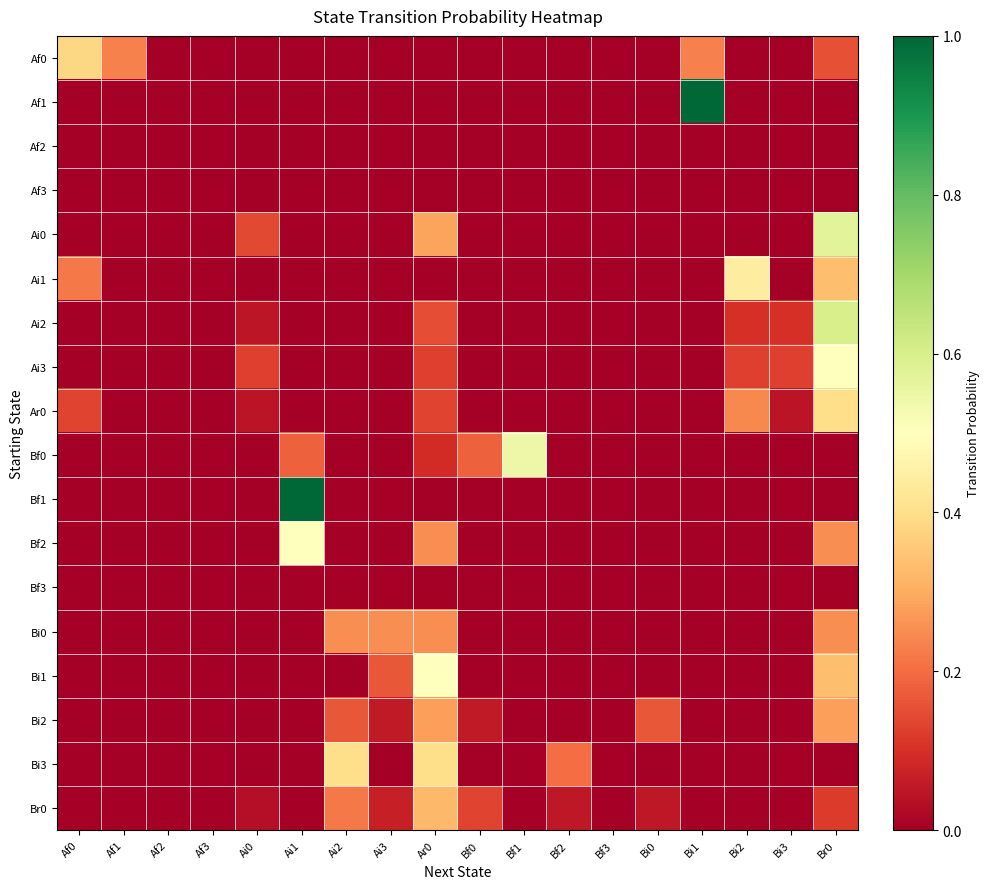

Reading left to right, list all the values displayed in this chart.

Af0: Af0=0.4	Af1=0.2	Af2=0.0	Af3=0.0	Ai0=0.0	Ai1=0.0	Ai2=0.0	Ai3=0.0	Ar0=0.0	Bf0=0.0	Bf1=0.0	Bf2=0.0	Bf3=0.0	Bi0=0.0	Bi1=0.2	Bi2=0.0	Bi3=0.0	Br0=0.2
Af1: Af0=0.0	Af1=0.0	Af2=0.0	Af3=0.0	Ai0=0.0	Ai1=0.0	Ai2=0.0	Ai3=0.0	Ar0=0.0	Bf0=0.0	Bf1=0.0	Bf2=0.0	Bf3=0.0	Bi0=0.0	Bi1=1.0	Bi2=0.0	Bi3=0.0	Br0=0.0
Af2: Af0=0.0	Af1=0.0	Af2=0.0	Af3=0.0	Ai0=0.0	Ai1=0.0	Ai2=0.0	Ai3=0.0	Ar0=0.0	Bf0=0.0	Bf1=0.0	Bf2=0.0	Bf3=0.0	Bi0=0.0	Bi1=0.0	Bi2=0.0	Bi3=0.0	Br0=0.0
Af3: Af0=0.0	Af1=0.0	Af2=0.0	Af3=0.0	Ai0=0.0	Ai1=0.0	Ai2=0.0	Ai3=0.0	Ar0=0.0	Bf0=0.0	Bf1=0.0	Bf2=0.0	Bf3=0.0	Bi0=0.0	Bi1=0.0	Bi2=0.0	Bi3=0.0	Br0=0.0
Ai0: Af0=0.0	Af1=0.0	Af2=0.0	Af3=0.0	Ai0=0.1	Ai1=0.0	Ai2=0.0	Ai3=0.0	Ar0=0.3	Bf0=0.0	Bf1=0.0	Bf2=0.0	Bf3=0.0	Bi0=0.0	Bi1=0.0	Bi2=0.0	Bi3=0.0	Br0=0.6
Ai1: Af0=0.2	Af1=0.0	Af2=0.0	Af3=0.0	Ai0=0.0	Ai1=0.0	Ai2=0.0	Ai3=0.0	Ar0=0.0	Bf0=0.0	Bf1=0.0	Bf2=0.0	Bf3=0.0	Bi0=0.0	Bi1=0.0	Bi2=0.4	Bi3=0.0	Br0=0.3
Ai2: Af0=0.0	Af1=0.0	Af2=0.0	Af3=0.0	Ai0=0.1	Ai1=0.0	Ai2=0.0	Ai3=0.0	Ar0=0.1	Bf0=0.0	Bf1=0.0	Bf2=0.0	Bf3=0.0	Bi0=0.0	Bi1=0.0	Bi2=0.1	Bi3=0.1	Br0=0.6
Ai3: Af0=0.0	Af1=0.0	Af2=0.0	Af3=0.0	Ai0=0.1	Ai1=0.0	Ai2=0.0	Ai3=0.0	Ar0=0.1	Bf0=0.0	Bf1=0.0	Bf2=0.0	Bf3=0.0	Bi0=0.0	Bi1=0.0	Bi2=0.1	Bi3=0.1	Br0=0.5
Ar0: Af0=0.1	Af1=0.0	Af2=0.0	Af3=0.0	Ai0=0.0	Ai1=0.0	Ai2=0.0	Ai3=0.0	Ar0=0.1	Bf0=0.0	Bf1=0.0	Bf2=0.0	Bf3=0.0	Bi0=0.0	Bi1=0.0	Bi2=0.2	Bi3=0.0	Br0=0.4
Bf0: Af0=0.0	Af1=0.0	Af2=0.0	Af3=0.0	Ai0=0.0	Ai1=0.2	Ai2=0.0	Ai3=0.0	Ar0=0.1	Bf0=0.2	Bf1=0.5	Bf2=0.0	Bf3=0.0	Bi0=0.0	Bi1=0.0	Bi2=0.0	Bi3=0.0	Br0=0.0
Bf1: Af0=0.0	Af1=0.0	Af2=0.0	Af3=0.0	Ai0=0.0	Ai1=1.0	Ai2=0.0	Ai3=0.0	Ar0=0.0	Bf0=0.0	Bf1=0.0	Bf2=0.0	Bf3=0.0	Bi0=0.0	Bi1=0.0	Bi2=0.0	Bi3=0.0	Br0=0.0
Bf2: Af0=0.0	Af1=0.0	Af2=0.0	Af3=0.0	Ai0=0.0	Ai1=0.5	Ai2=0.0	Ai3=0.0	Ar0=0.2	Bf0=0.0	Bf1=0.0	Bf2=0.0	Bf3=0.0	Bi0=0.0	Bi1=0.0	Bi2=0.0	Bi3=0.0	Br0=0.2
Bf3: Af0=0.0	Af1=0.0	Af2=0.0	Af3=0.0	Ai0=0.0	Ai1=0.0	Ai2=0.0	Ai3=0.0	Ar0=0.0	Bf0=0.0	Bf1=0.0	Bf2=0.0	Bf3=0.0	Bi0=0.0	Bi1=0.0	Bi2=0.0	Bi3=0.0	Br0=0.0
Bi0: Af0=0.0	Af1=0.0	Af2=0.0	Af3=0.0	Ai0=0.0	Ai1=0.0	Ai2=0.2	Ai3=0.2	Ar0=0.2	Bf0=0.0	Bf1=0.0	Bf2=0.0	Bf3=0.0	Bi0=0.0	Bi1=0.0	Bi2=0.0	Bi3=0.0	Br0=0.2
Bi1: Af0=0.0	Af1=0.0	Af2=0.0	Af3=0.0	Ai0=0.0	Ai1=0.0	Ai2=0.0	Ai3=0.2	Ar0=0.5	Bf0=0.0	Bf1=0.0	Bf2=0.0	Bf3=0.0	Bi0=0.0	Bi1=0.0	Bi2=0.0	Bi3=0.0	Br0=0.3
Bi2: Af0=0.0	Af1=0.0	Af2=0.0	Af3=0.0	Ai0=0.0	Ai1=0.0	Ai2=0.2	Ai3=0.1	Ar0=0.3	Bf0=0.1	Bf1=0.0	Bf2=0.0	Bf3=0.0	Bi0=0.2	Bi1=0.0	Bi2=0.0	Bi3=0.0	Br0=0.3
Bi3: Af0=0.0	Af1=0.0	Af2=0.0	Af3=0.0	Ai0=0.0	Ai1=0.0	Ai2=0.4	Ai3=0.0	Ar0=0.4	Bf0=0.0	Bf1=0.0	Bf2=0.2	Bf3=0.0	Bi0=0.0	Bi1=0.0	Bi2=0.0	Bi3=0.0	Br0=0.0
Br0: Af0=0.0	Af1=0.0	Af2=0.0	Af3=0.0	Ai0=0.0	Ai1=0.0	Ai2=0.2	Ai3=0.1	Ar0=0.3	Bf0=0.1	Bf1=0.0	Bf2=0.1	Bf3=0.0	Bi0=0.1	Bi1=0.0	Bi2=0.0	Bi3=0.0	Br0=0.1